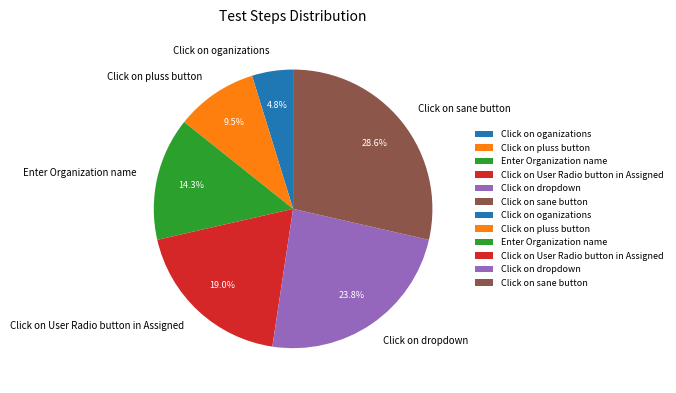

Approximately how many times larger is the value at Click on User Radio button in Assigned compared to Click on oganizations?

4.0